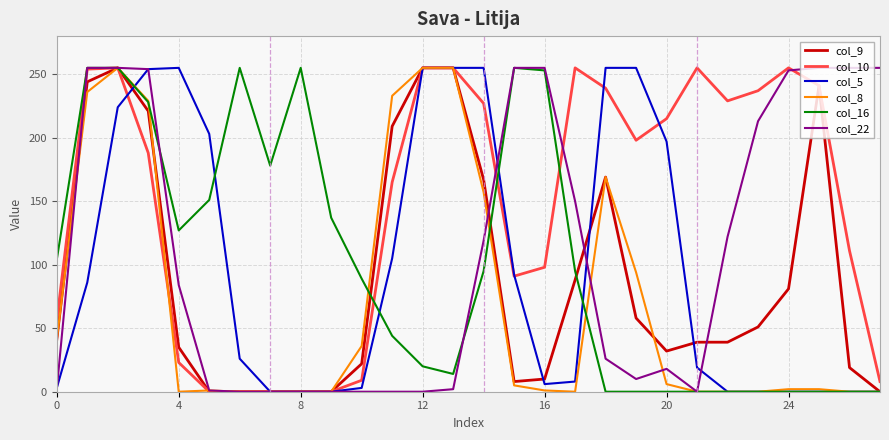

What is the greatest value displayed?

255